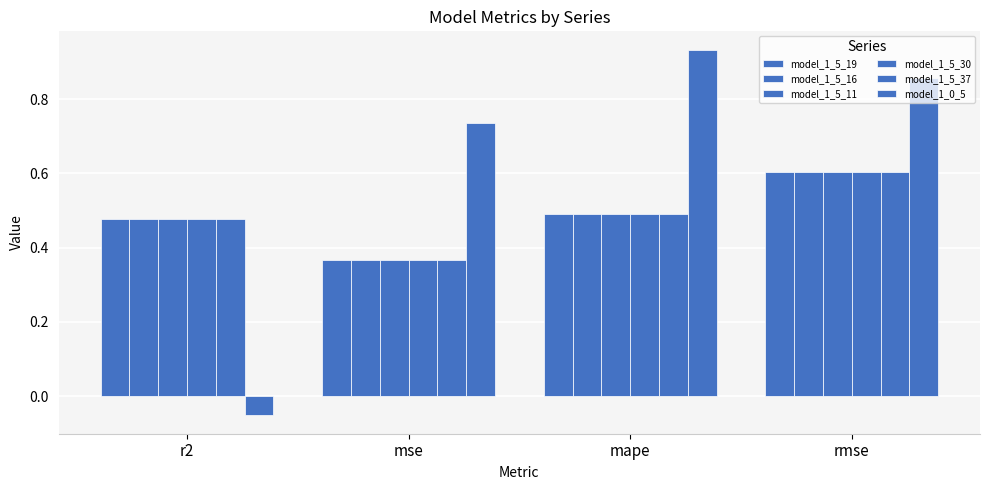

True or false: model_1_5_19 has a value of 0.2 at r2.

False